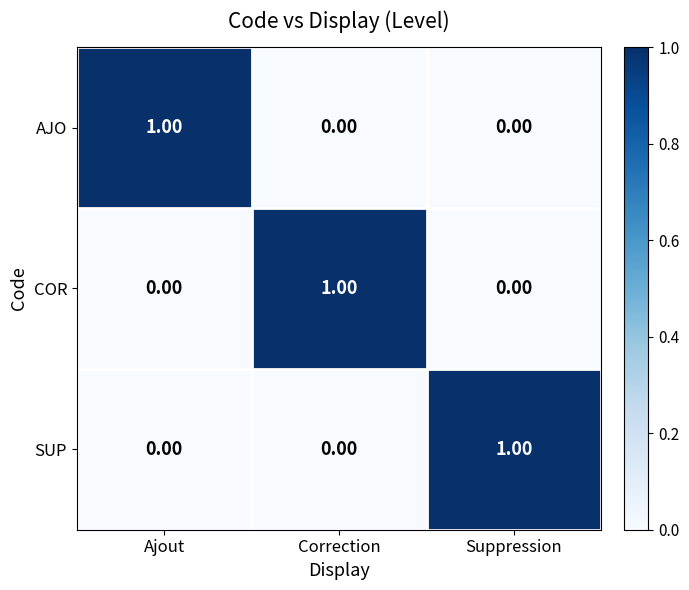

At how many categories does at least one series exceed 0?

3